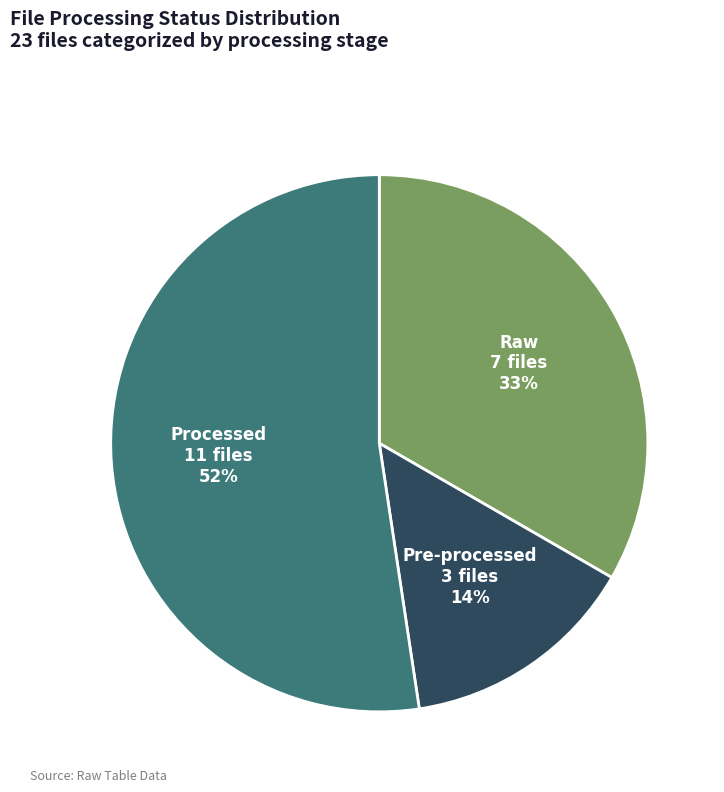

What percentage is the Raw slice, to the nearest percent?

33%